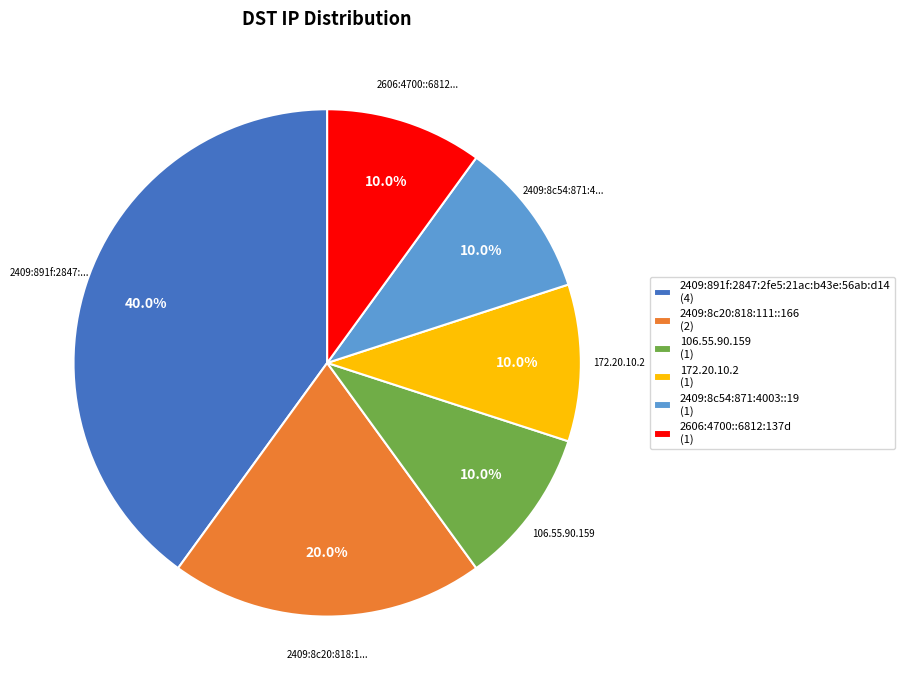

Does any single category account for the majority?

No